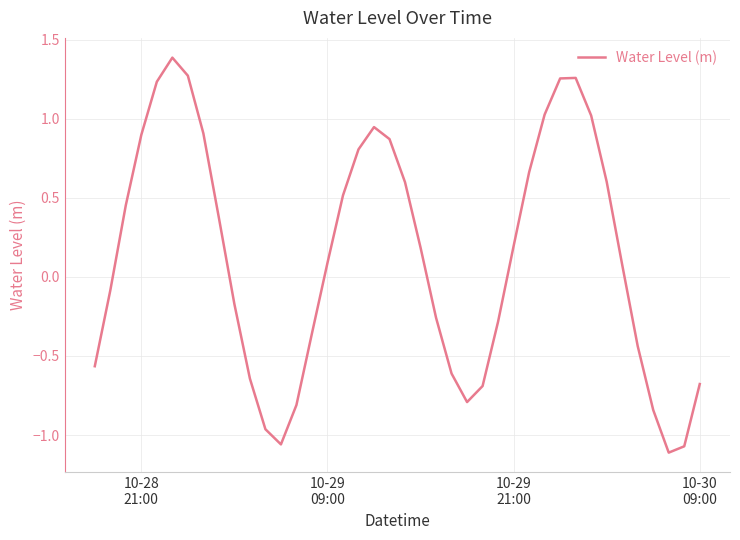

What is the greatest value displayed?

1.4